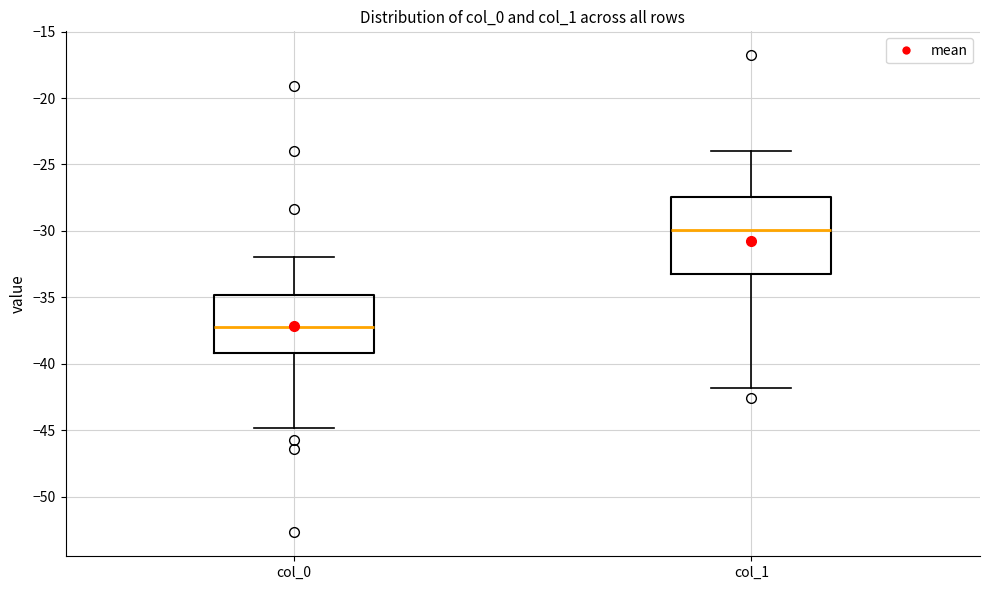

Which box has the lowest median line?

col_0